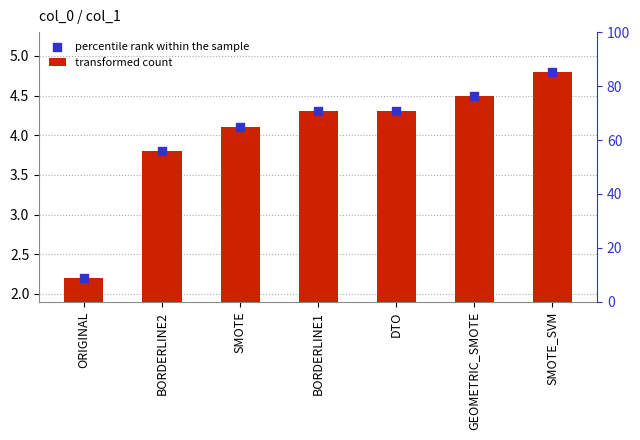

What are all the series names shown in the legend?

transformed count, percentile rank within the sample